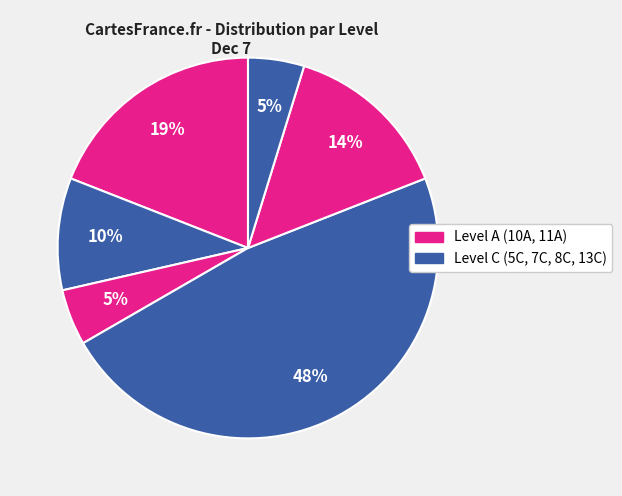

How many segments does this pie chart have?

6